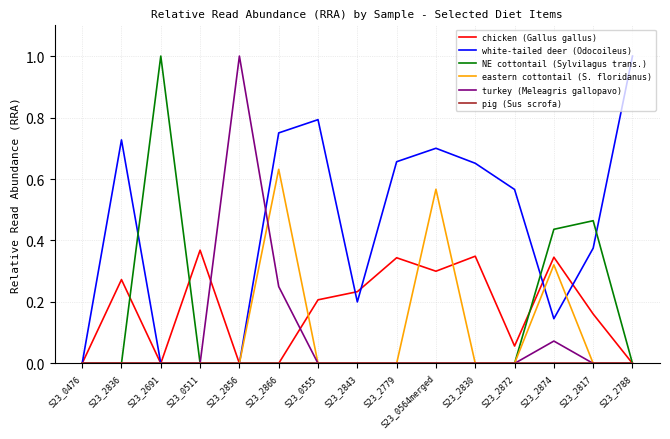

The NE cottontail (Sylvilagus trans.) series shows 0.0 at S23_0555. True or false?

True